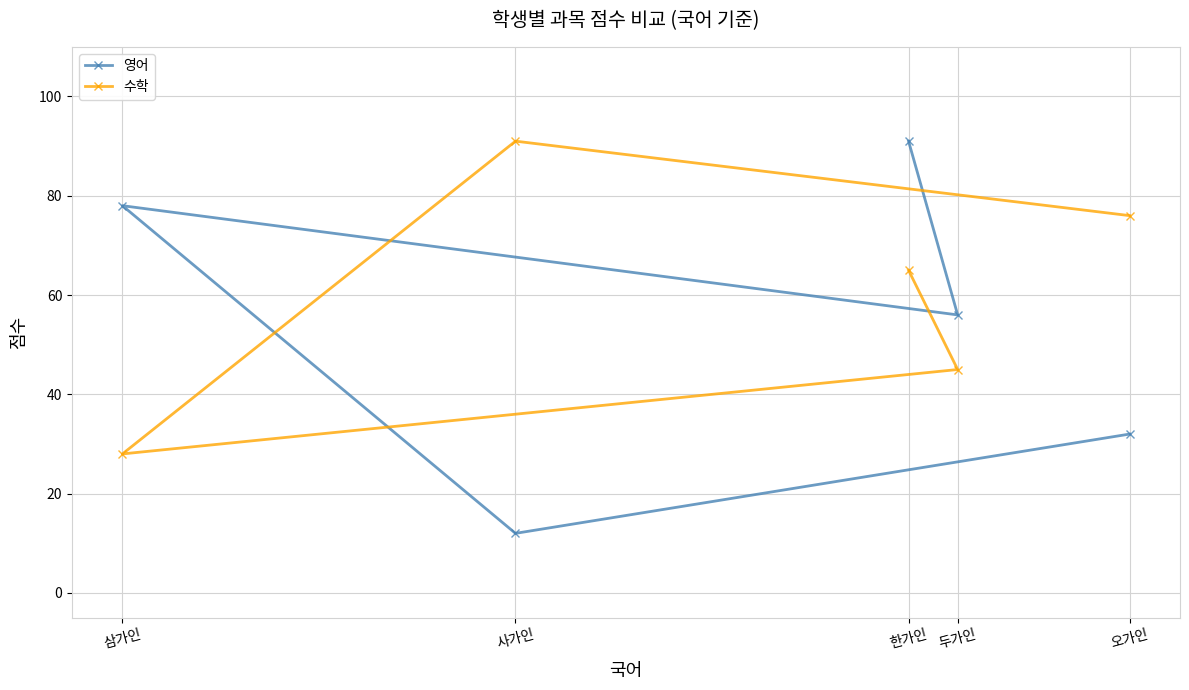

The 수학 series shows 6 at 삼가인. True or false?

False